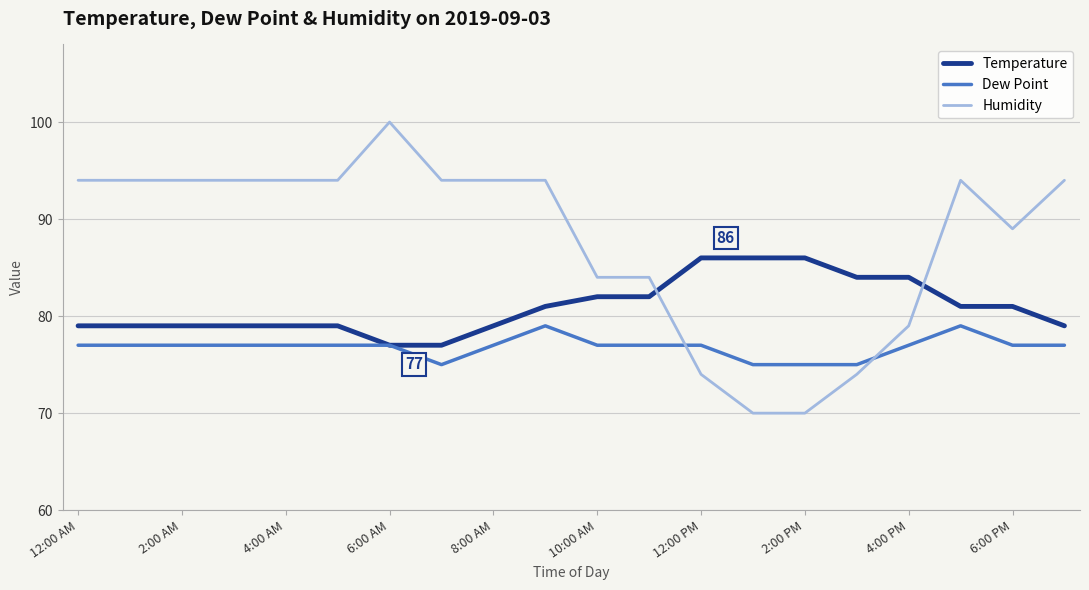

What is the maximum value for Temperature?

86